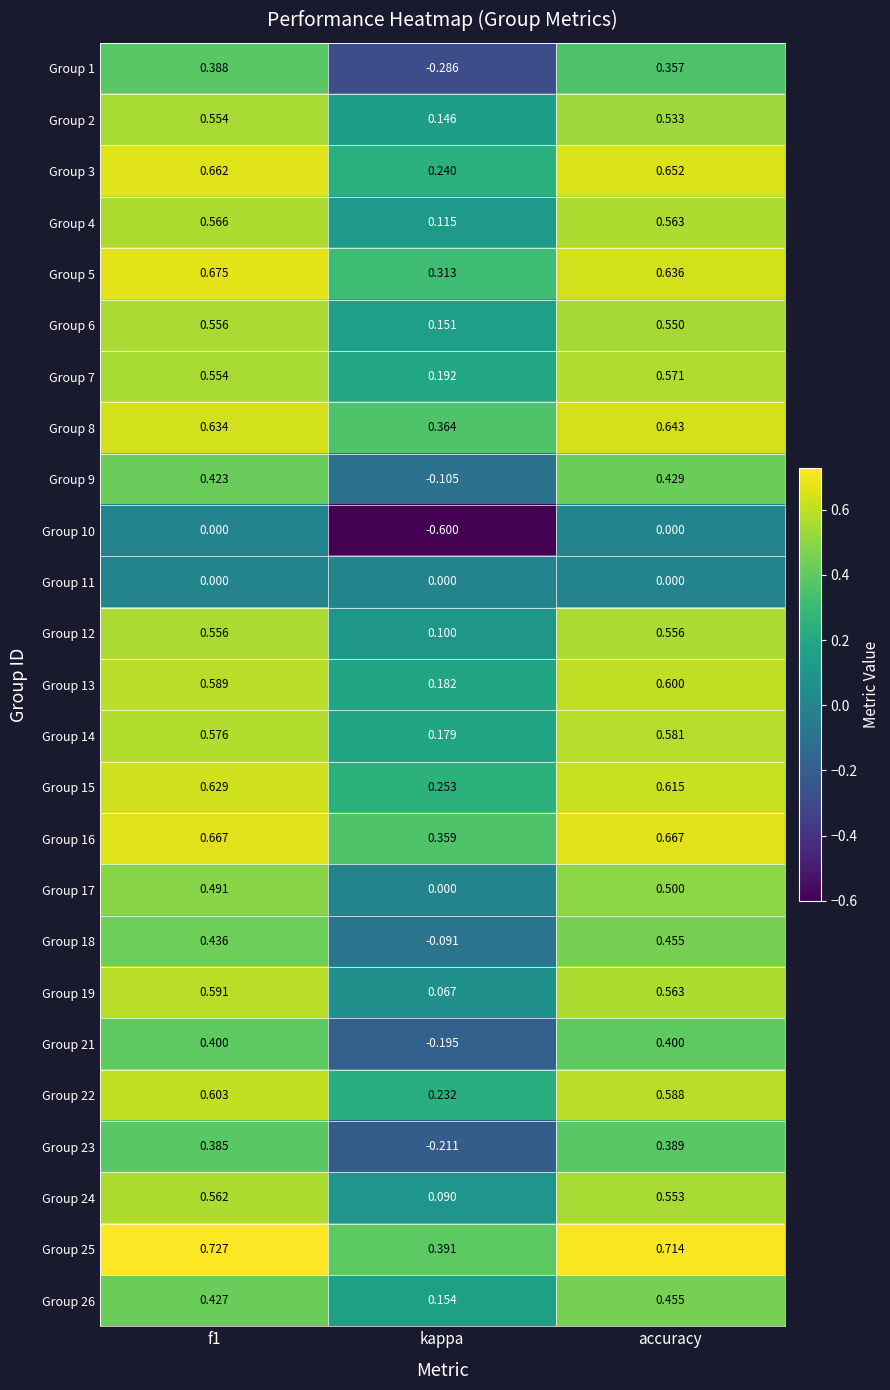

Where is Group 19 nearest to the value 0?

kappa